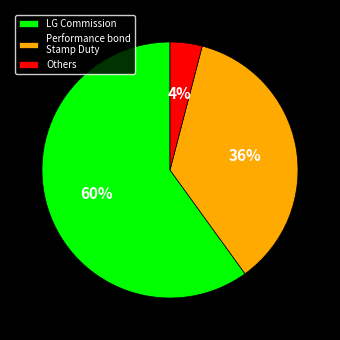

Does any single category account for the majority?

Yes